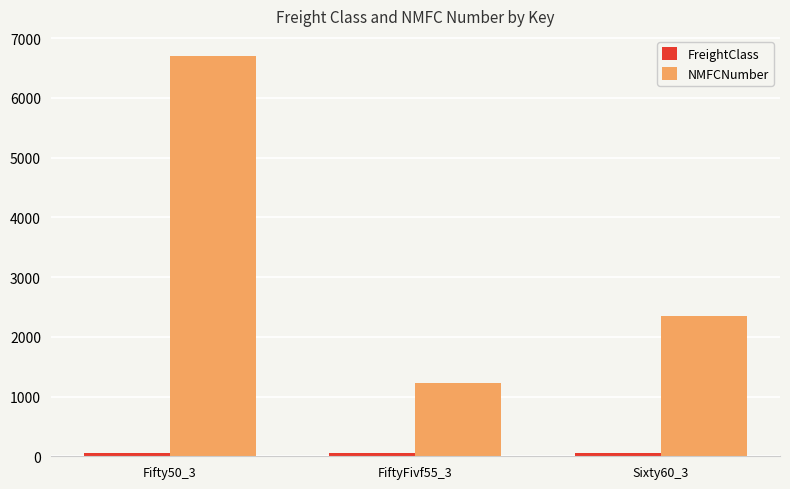

List the labels in order of NMFCNumber value, largest first.

Fifty50_3, Sixty60_3, FiftyFivf55_3